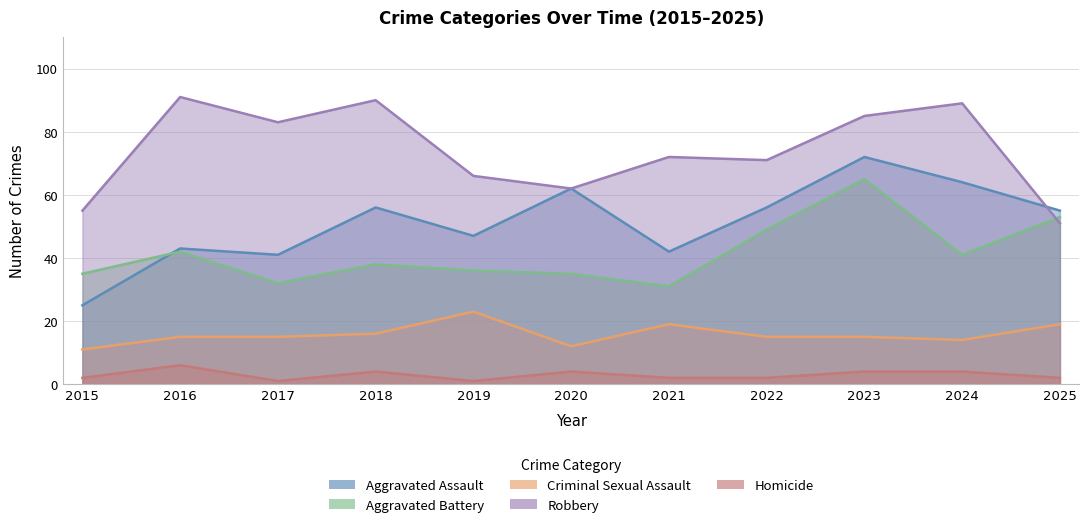

What is the spread (max minus min) of values at 2016?

85